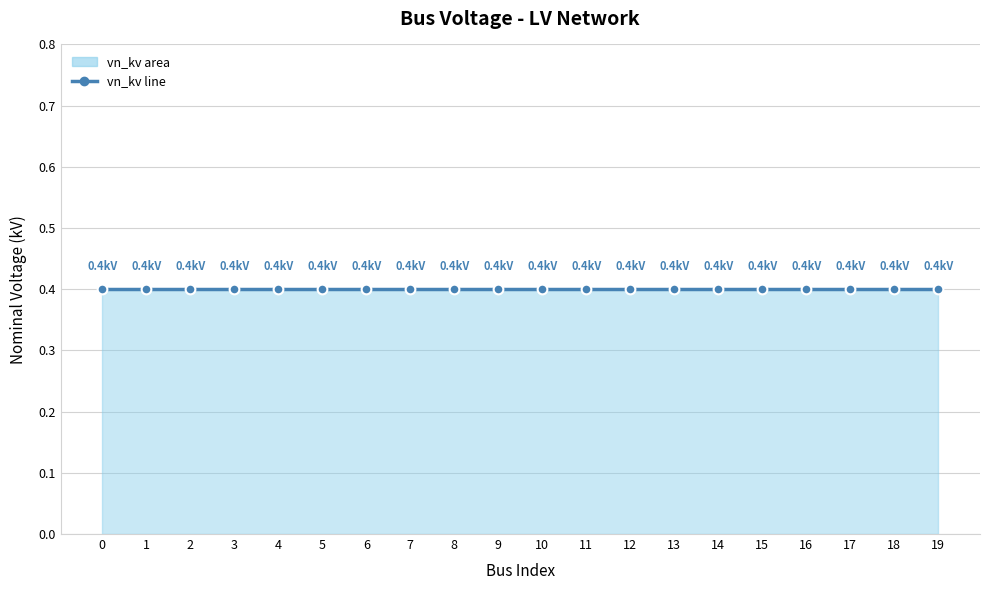

Reading right to left, transcribe all the data shown in this chart.

vn_kv: 19=0.4	18=0.4	17=0.4	16=0.4	15=0.4	14=0.4	13=0.4	12=0.4	11=0.4	10=0.4	9=0.4	8=0.4	7=0.4	6=0.4	5=0.4	4=0.4	3=0.4	2=0.4	1=0.4	0=0.4
col_0: 19=19.0	18=18.0	17=17.0	16=16.0	15=15.0	14=14.0	13=13.0	12=12.0	11=11.0	10=10.0	9=9.0	8=8.0	7=7.0	6=6.0	5=5.0	4=4.0	3=3.0	2=2.0	1=1.0	0=0.0